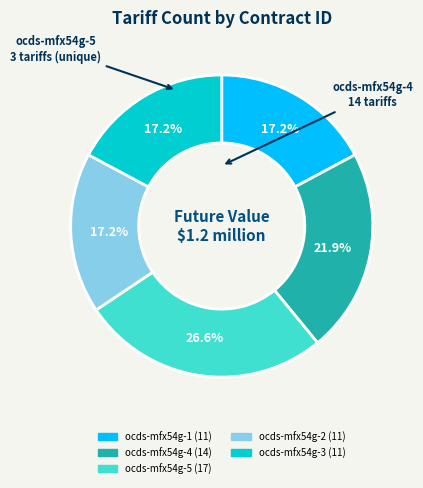

How many slices are in this pie chart?

5